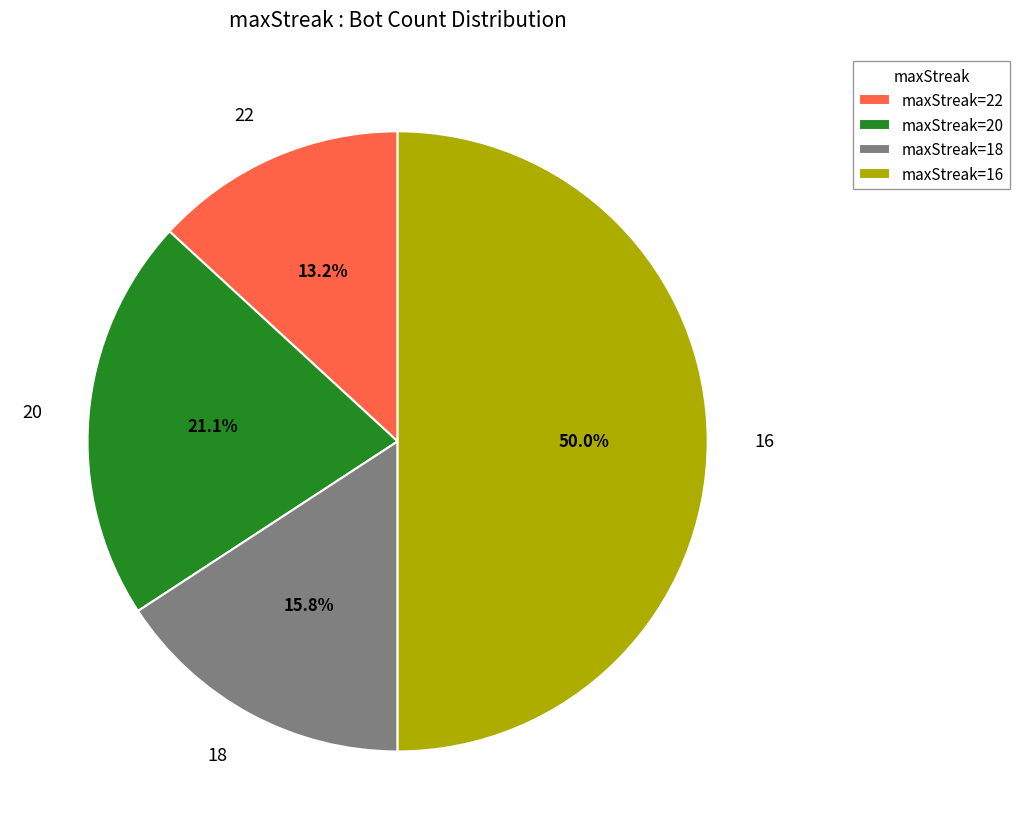

How many segments does this pie chart have?

4